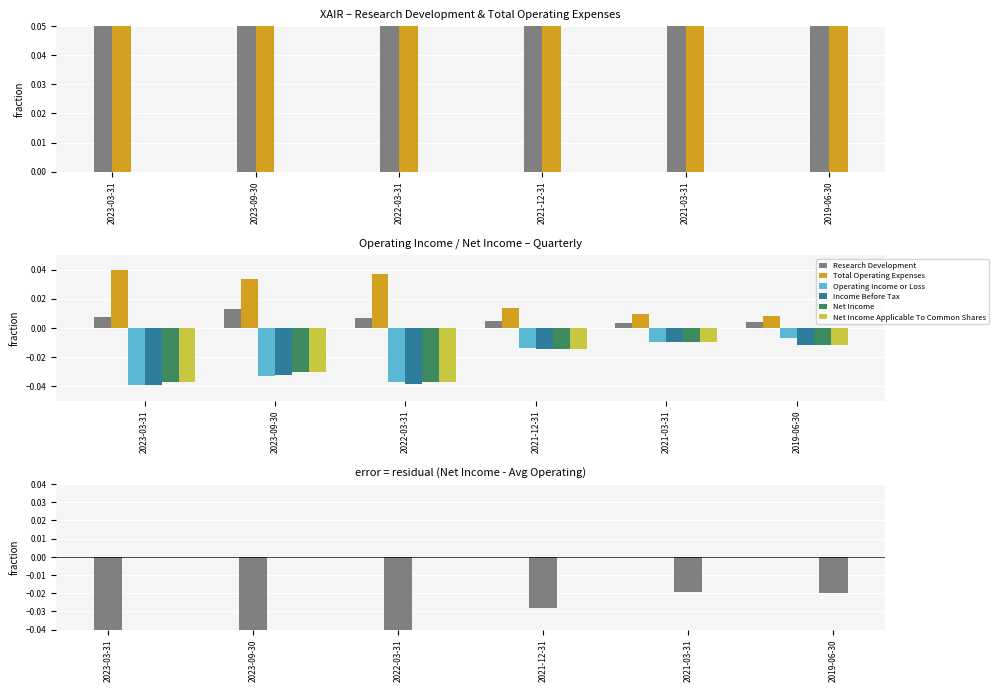

Between 2021-12-31 and 2023-03-31, which is larger?

2023-03-31